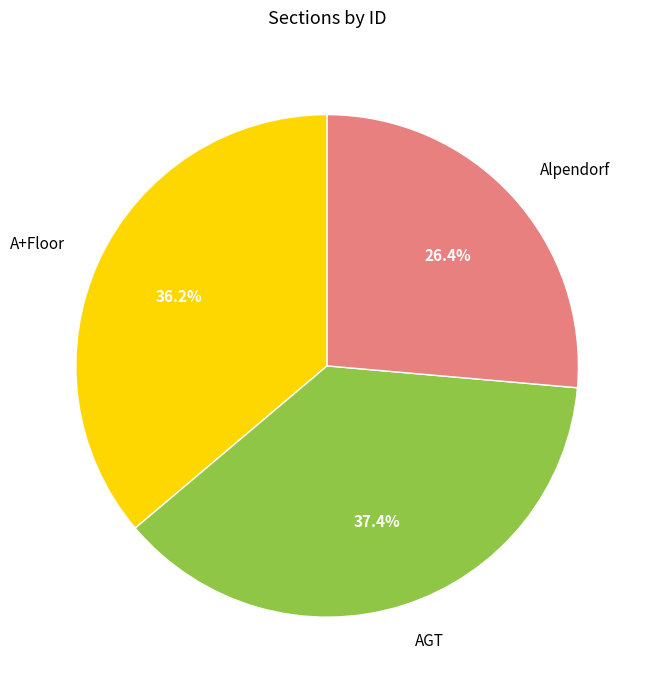

Between AGT and Alpendorf, which is larger?

AGT